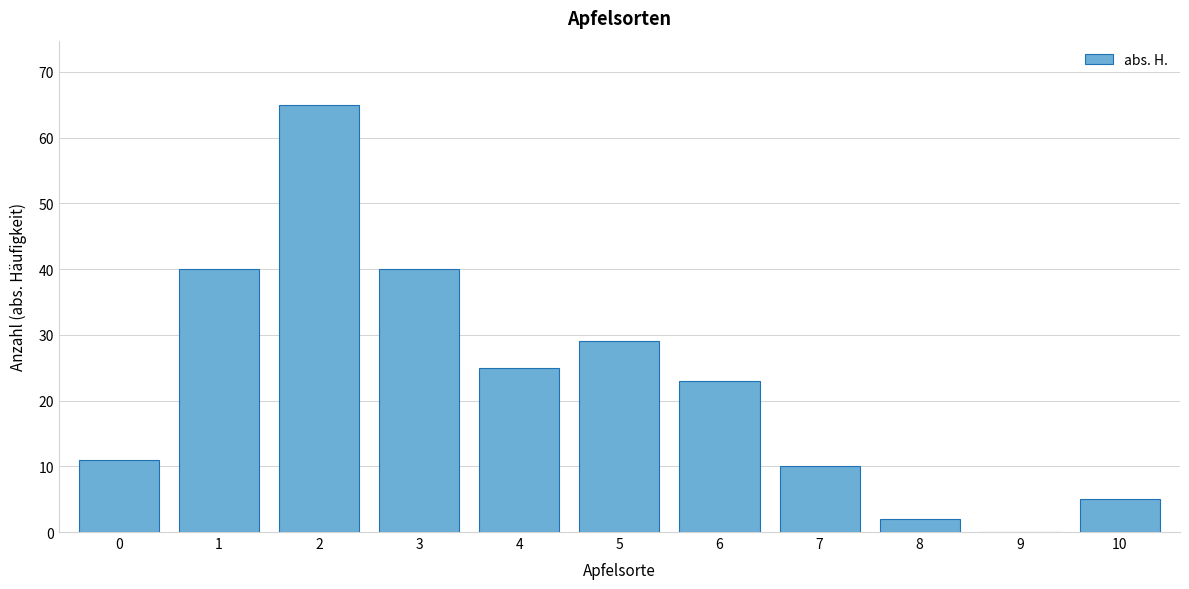

What is the change in value from 2 to 5?

-36